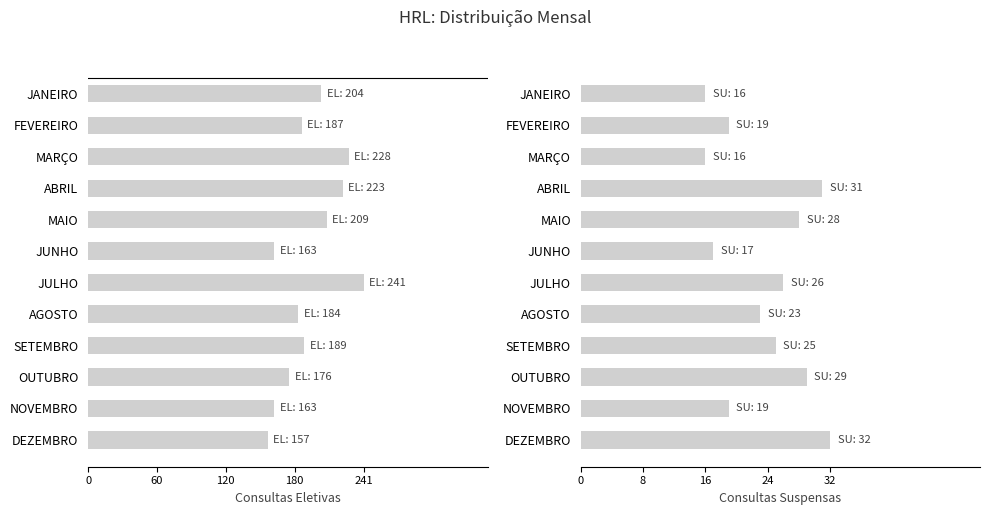

Which series has the largest total across all categories?

ELETIVA